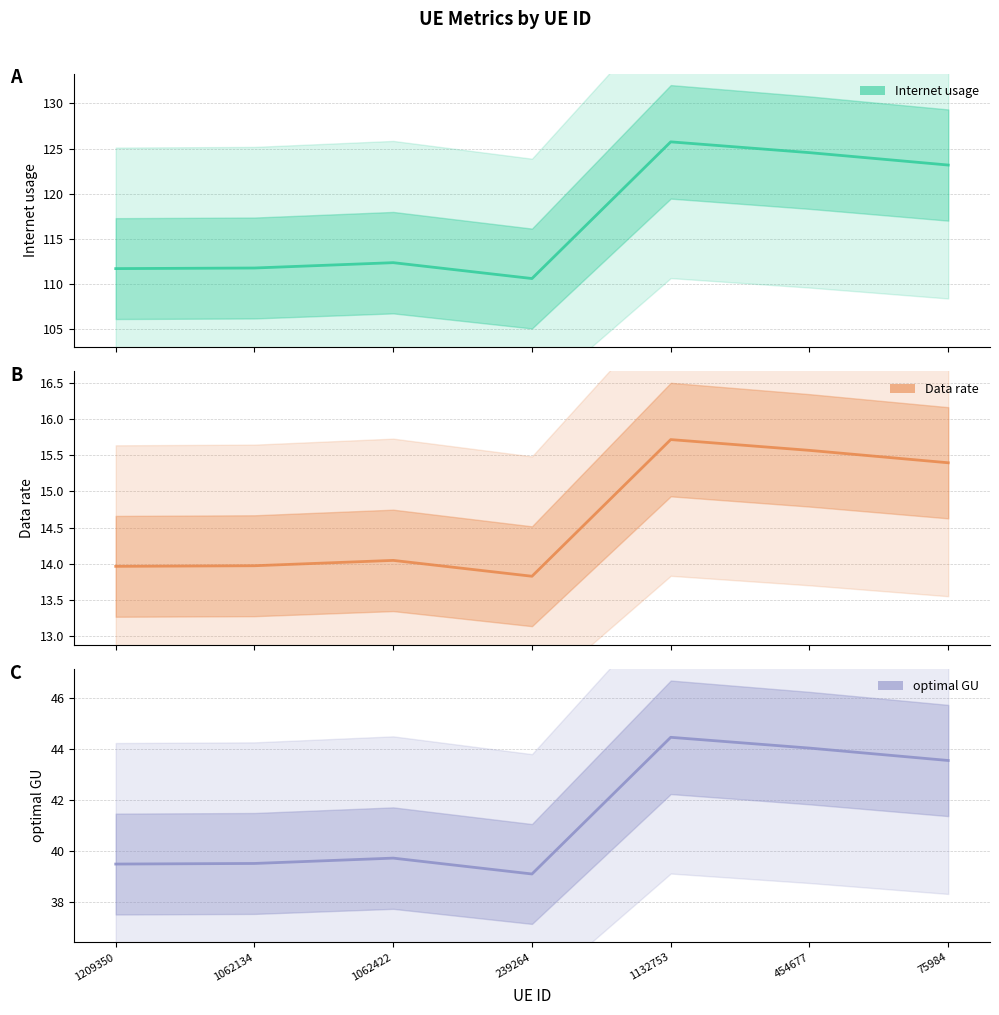

The value of Data rate at 1062134 is 14.0. True or false?

True